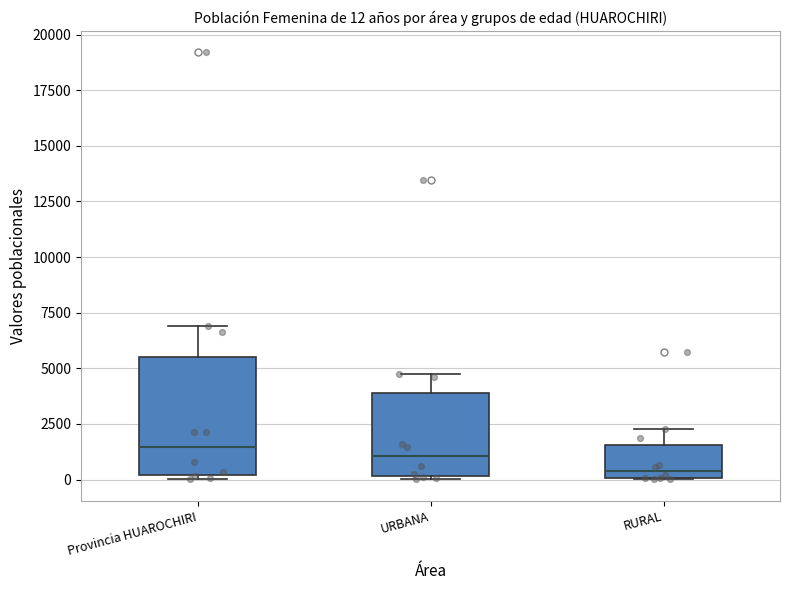

Which box is the tallest, from its lower edge to its upper edge?

Provincia HUAROCHIRI